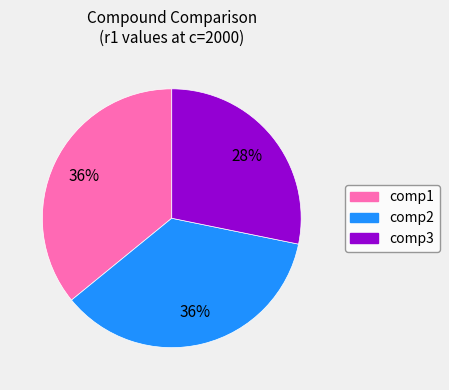

Combined, do comp2 and comp3 account for over 50%?

Yes